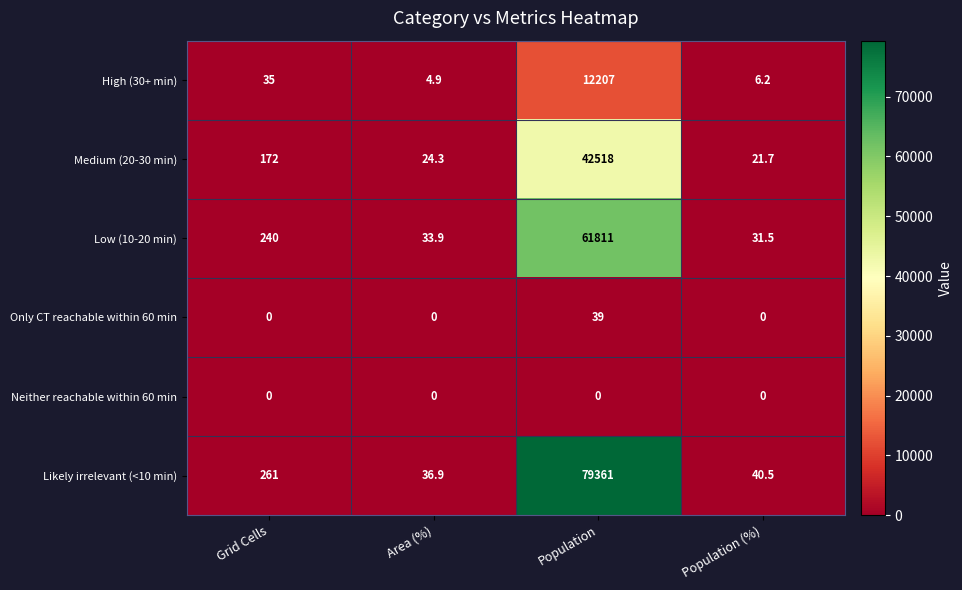

Which series has the largest range (max minus min)?

Likely irrelevant (<10 min)